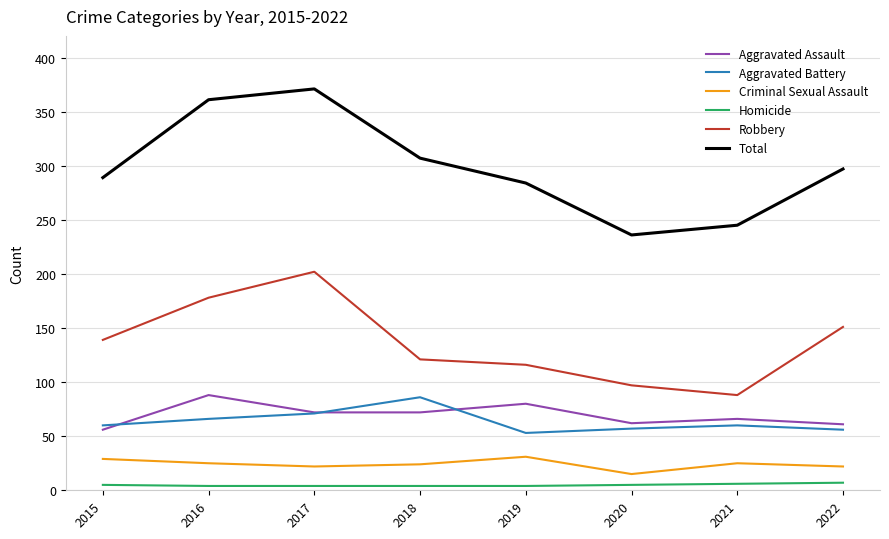

The Total series shows 289 at 2015. True or false?

True